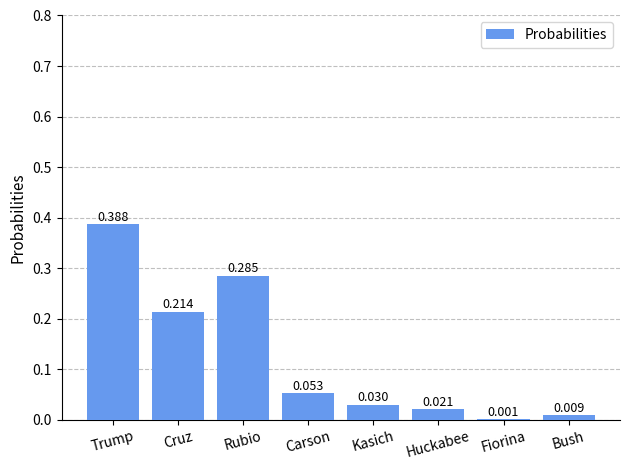

Which has a higher value, Huckabee or Rubio?

Rubio